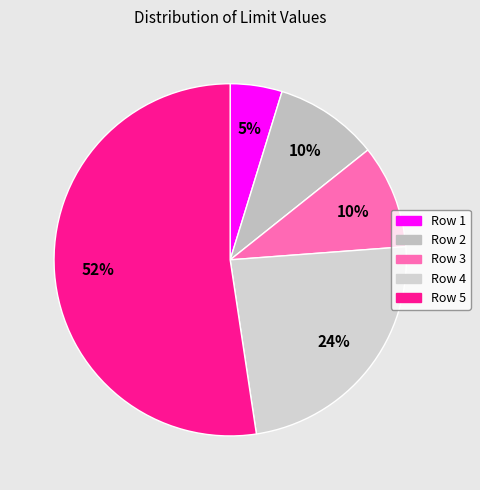

How many segments does this pie chart have?

5